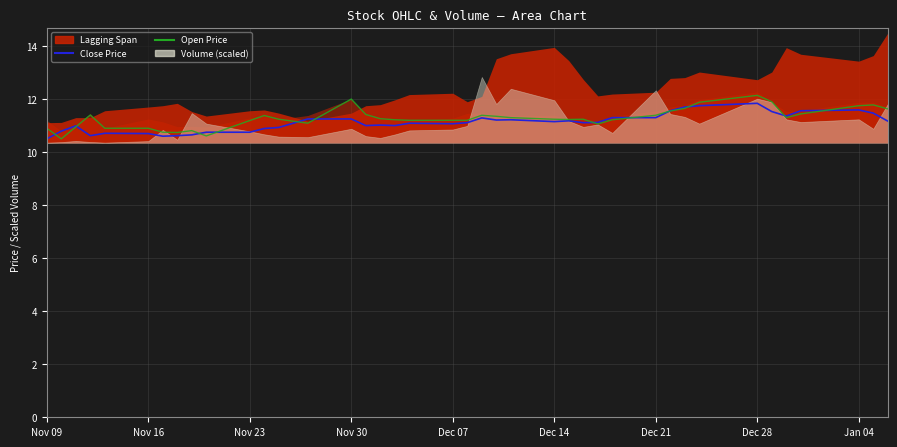

Where is the first local minimum for Open Price?

Nov 16